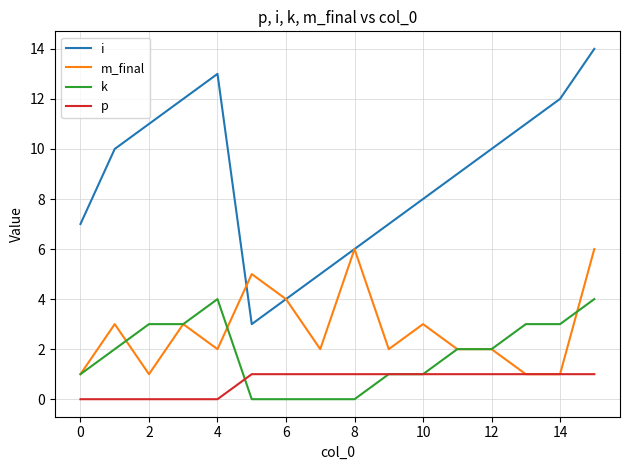

Which series has the largest range (max minus min)?

i